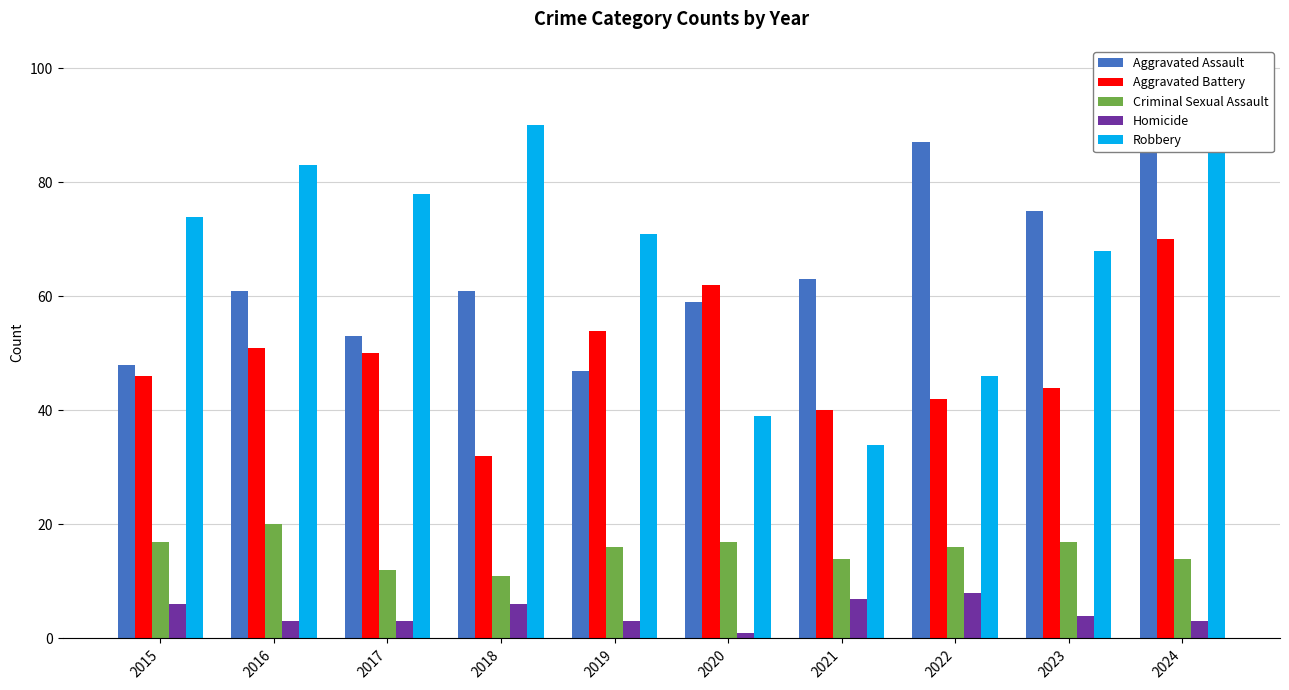

Reading left to right, what are all the values shown in this chart?

Aggravated Assault: 48	61	53	61	47	59	63	87	75	89
Aggravated Battery: 46	51	50	32	54	62	40	42	44	70
Criminal Sexual Assault: 17	20	12	11	16	17	14	16	17	14
Homicide: 6	3	3	6	3	1	7	8	4	3
Robbery: 74	83	78	90	71	39	34	46	68	99